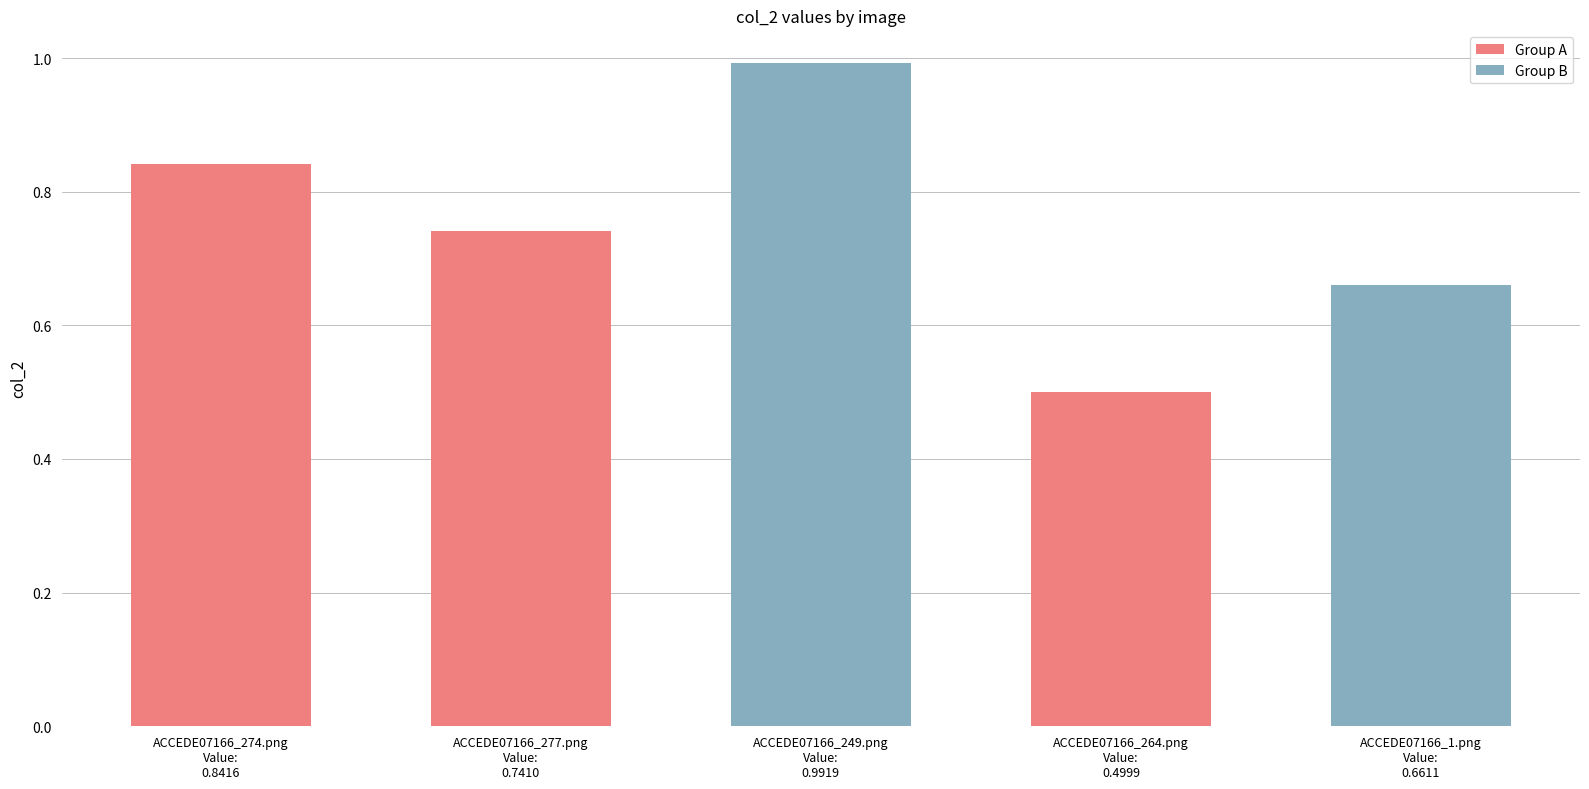

What is the difference between the maximum and minimum values?

0.5